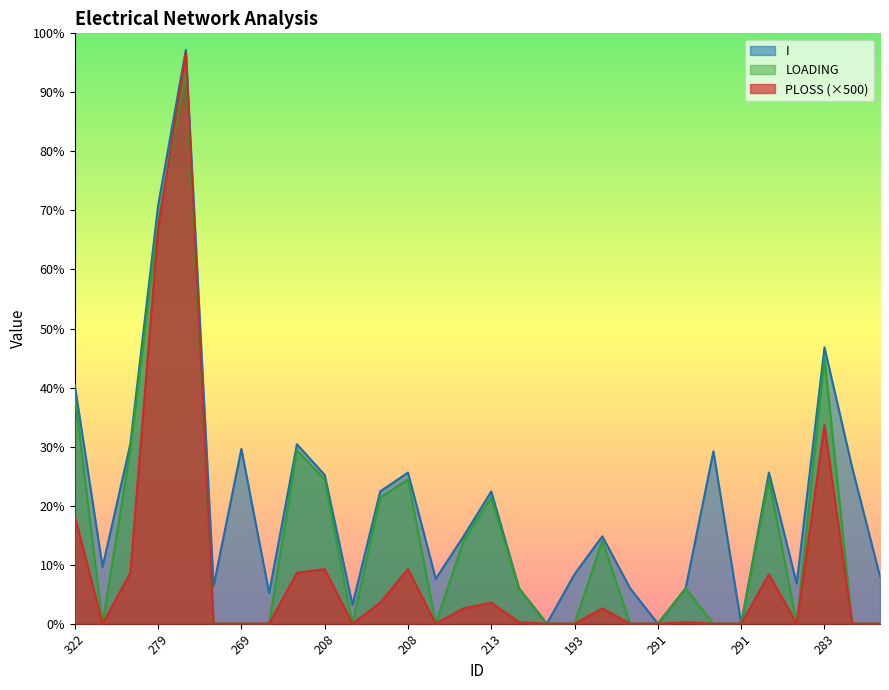

Read the I value at 551.

6.8